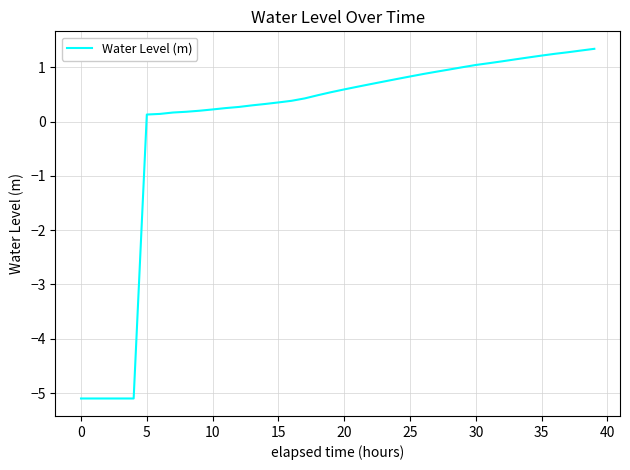

What is the difference between the maximum and minimum values?

6.4